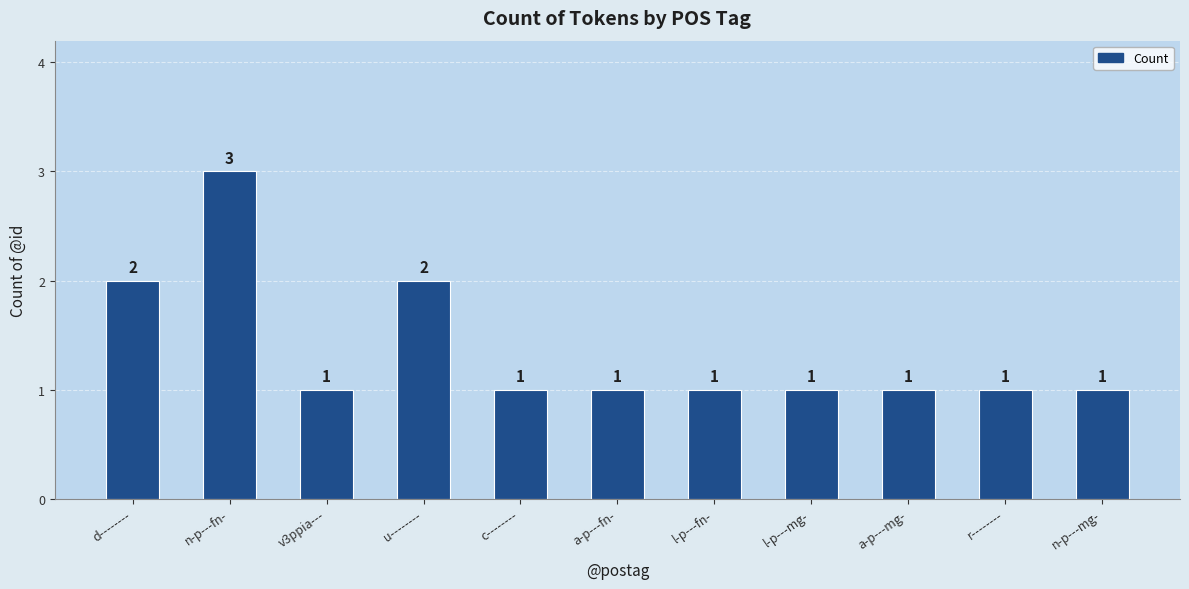

Are the bars grouped side by side (vs. stacked)?

No